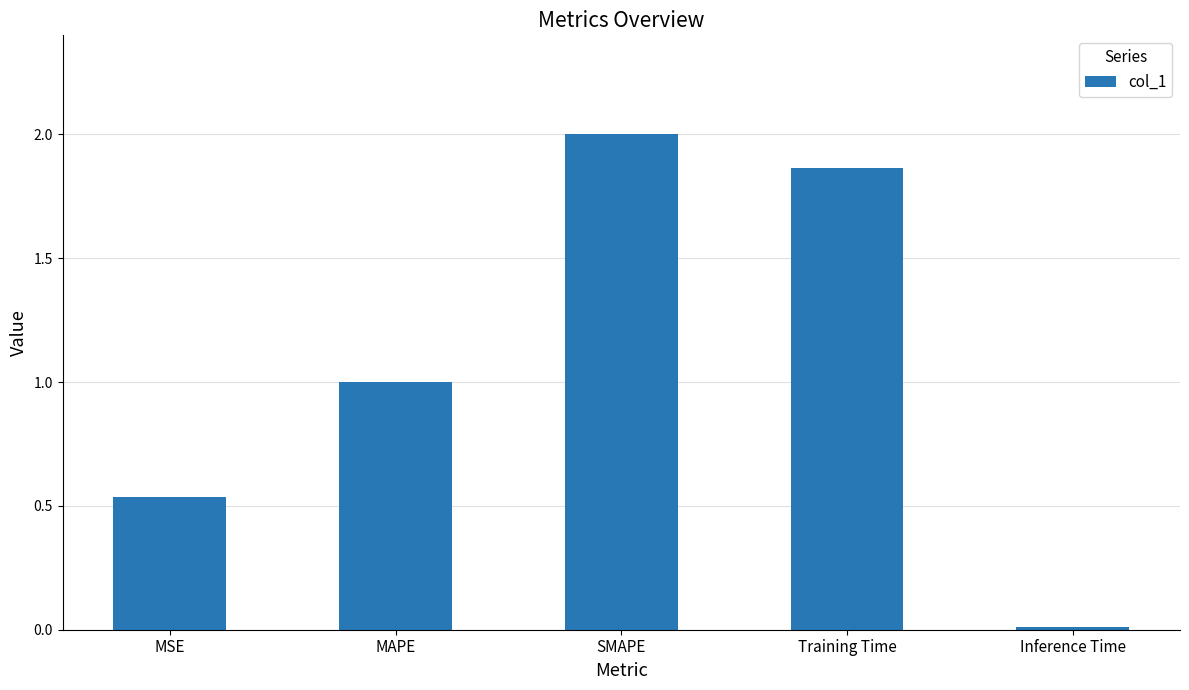

What is the value of the 3rd bar from the left?

2.0